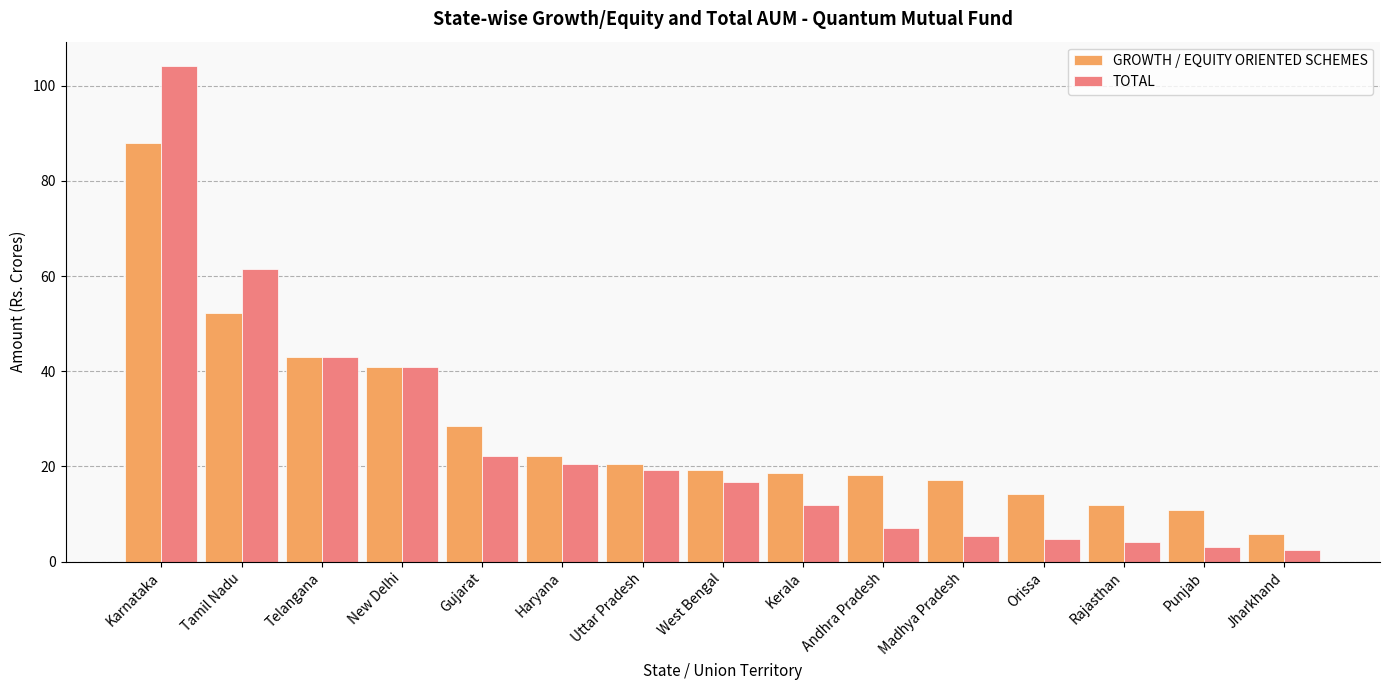

Between Karnataka and West Bengal, which series saw the biggest shift?

TOTAL